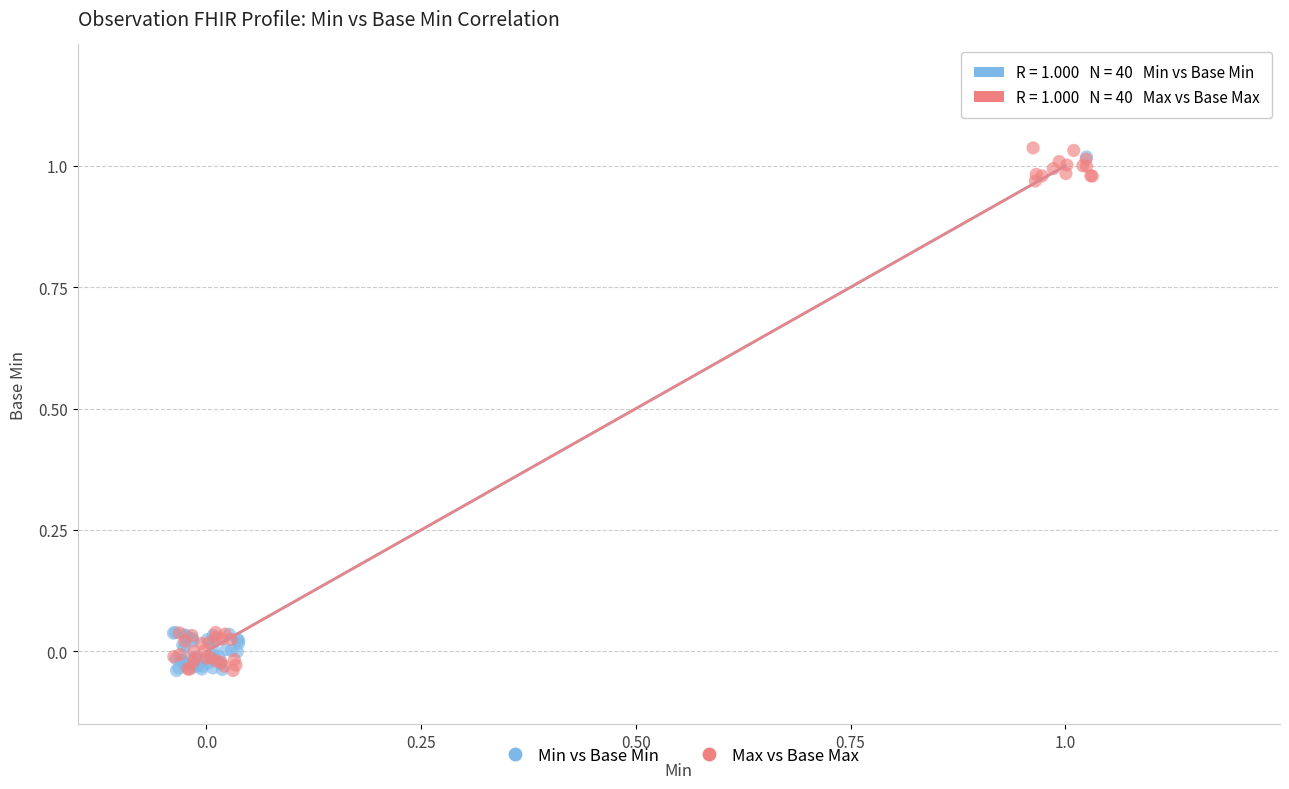

What are all the series names shown in the legend?

Min vs Base Min, Max vs Base Max